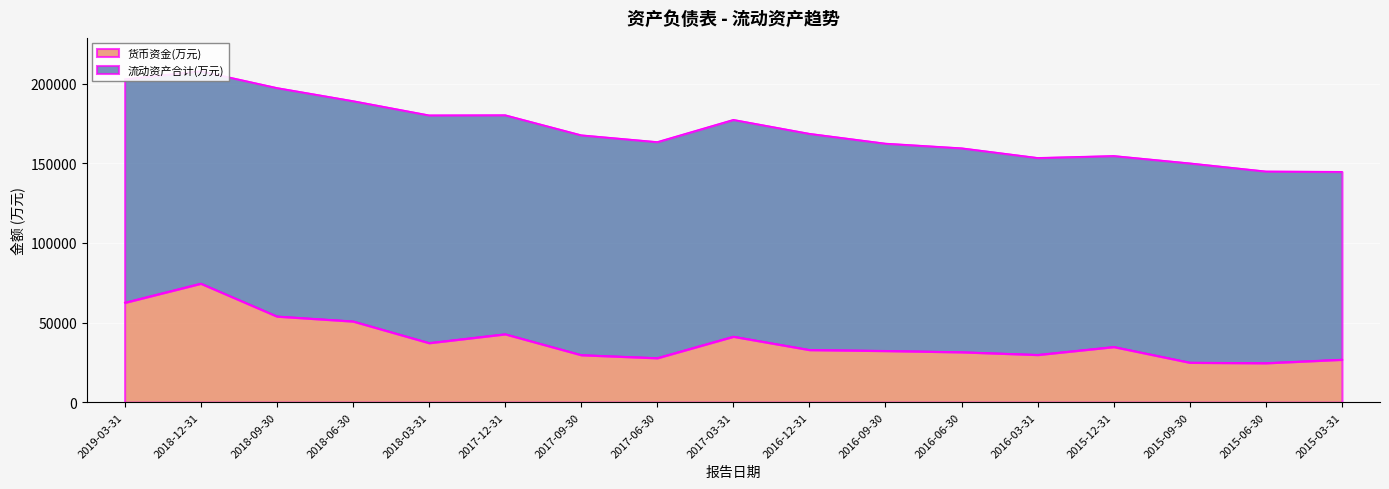

At which category does the chart reach its peak across all series?

2018-12-31